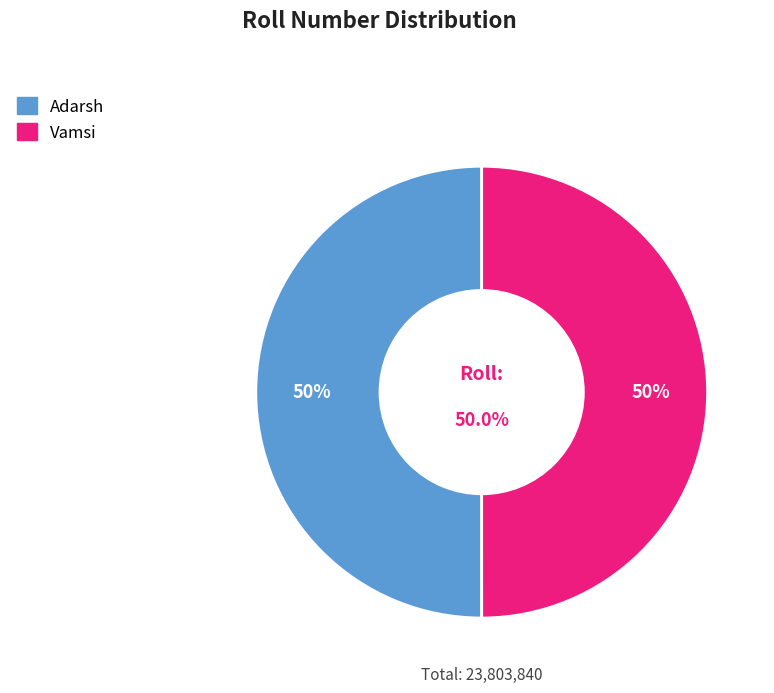

Which slice is the smallest?

Vamsi